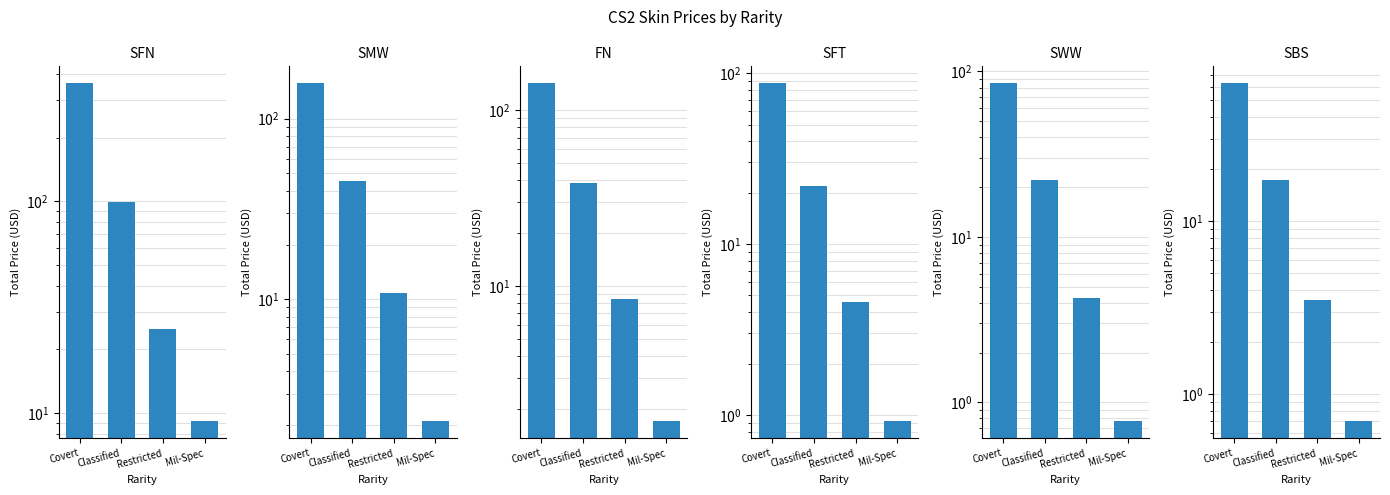

What is the value of the FN bar at the 2nd from the left?

38.7